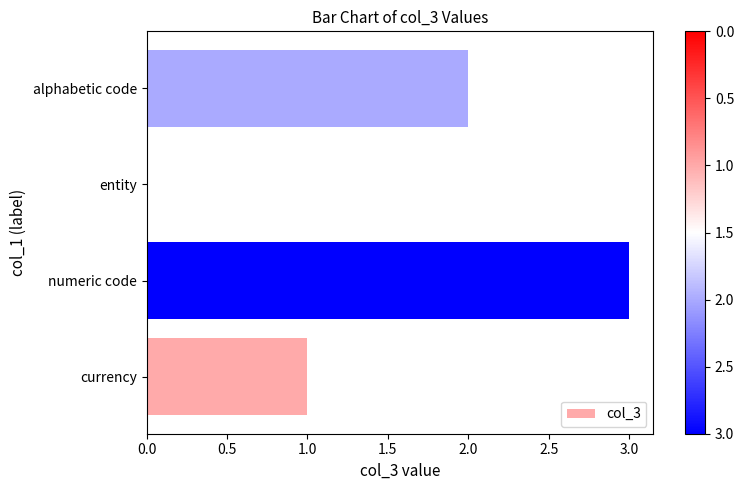

What is the average value?

2